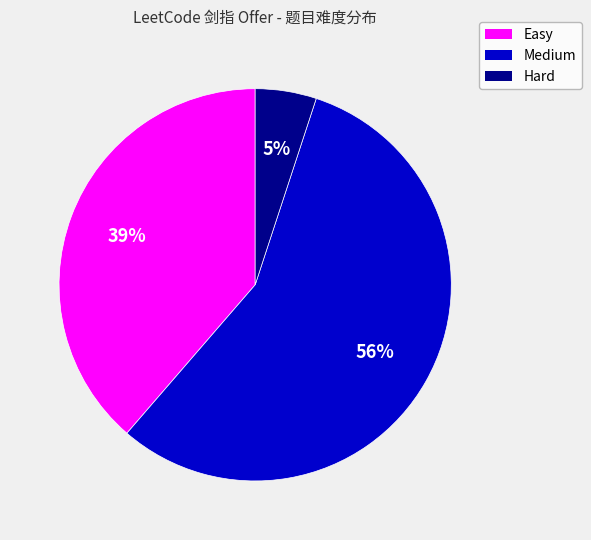

The Medium slice represents 67% of the pie. True or false?

False